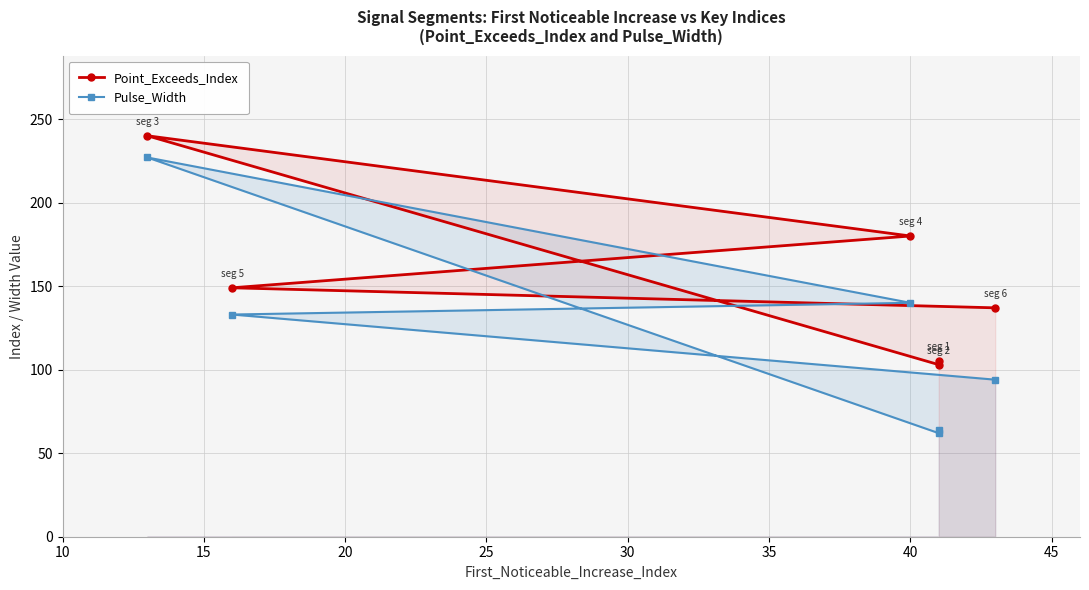

What is the sum of the Point_Exceeds_Index values at 30 and 25?

329